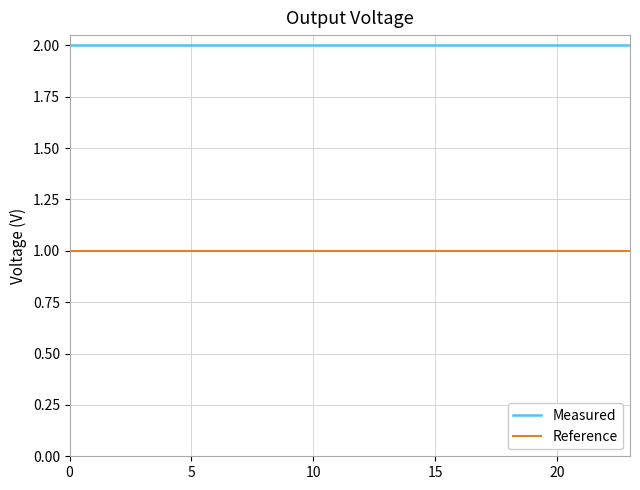

True or false: Reference and Measured intersect in this chart.

False